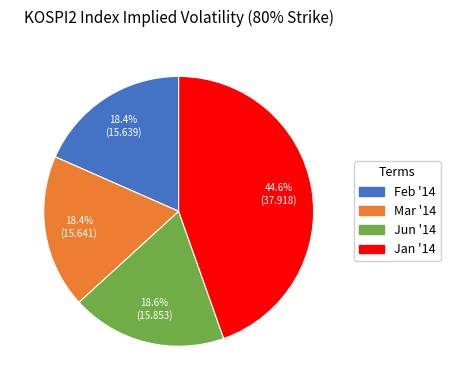

Is it true that Feb '14 is 18% of the pie?

True